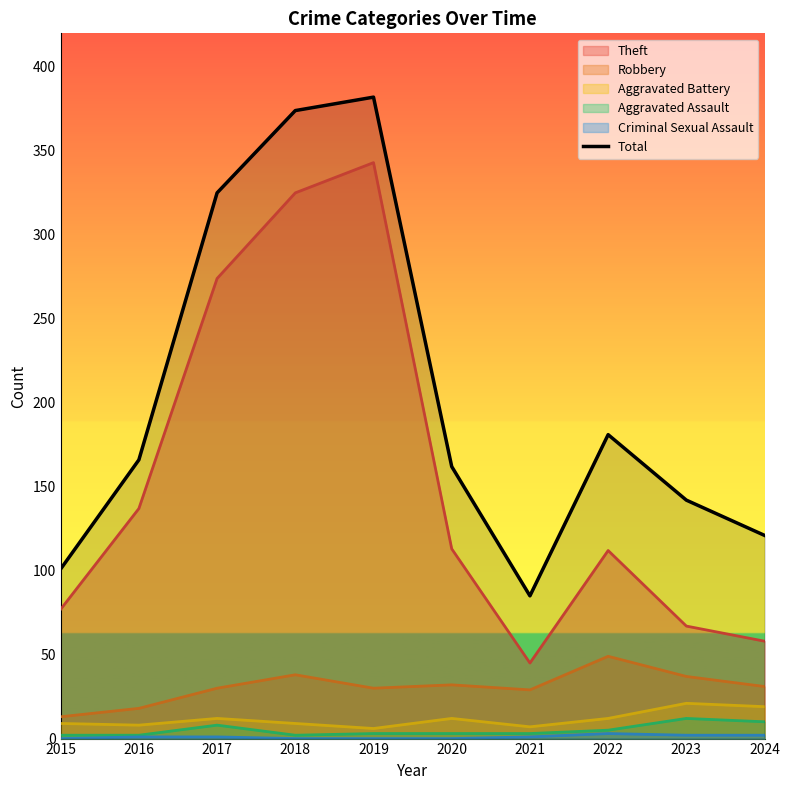

Reading left to right, extract all data points from this chart.

2015=101	2016=166	2017=325	2018=374	2019=382	2020=162	2021=85	2022=181	2023=142	2024=121